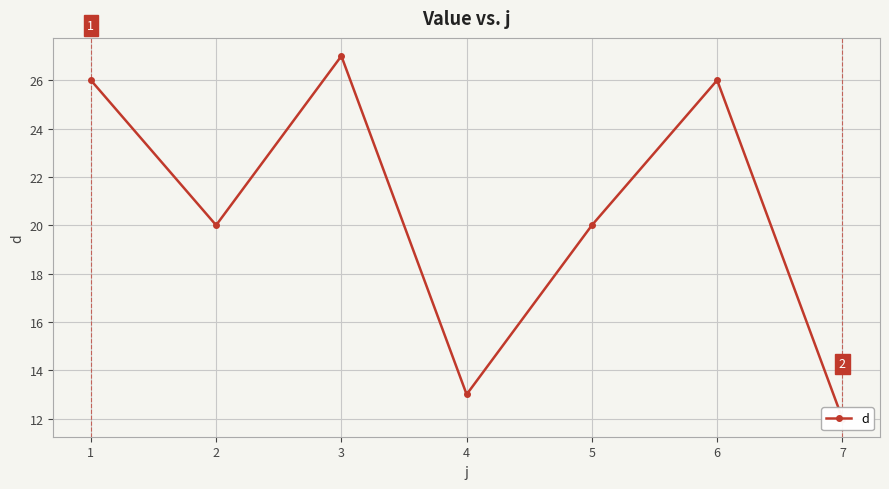

What is the average value?

21